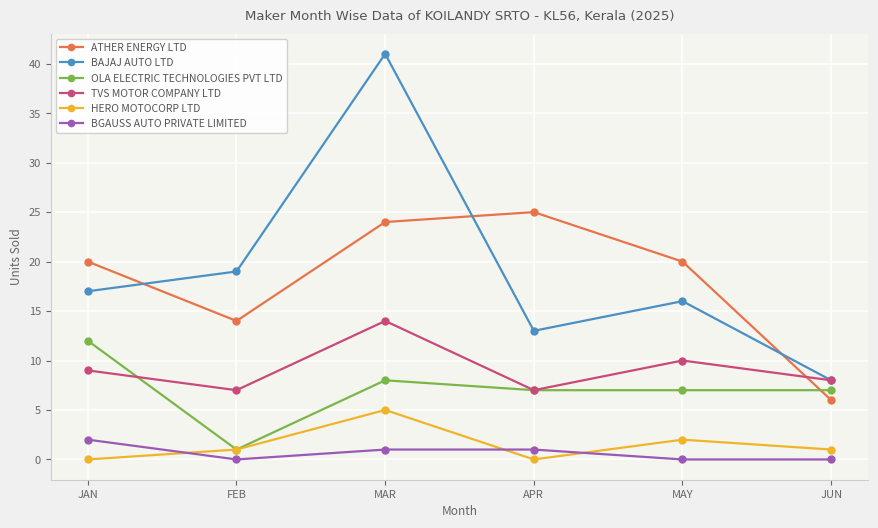

How many categories are shown in the chart?

6